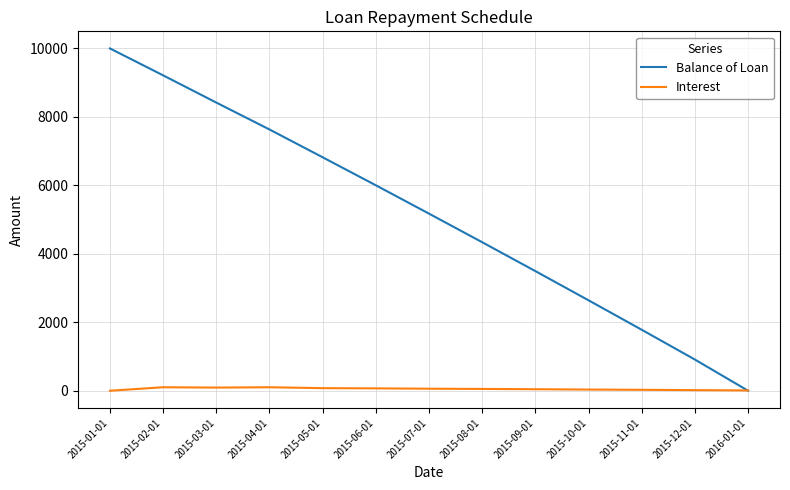

Which series has the widest spread of values?

Balance of Loan